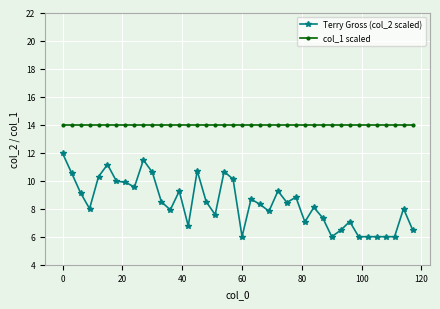

How many categories are shown in the chart?

40